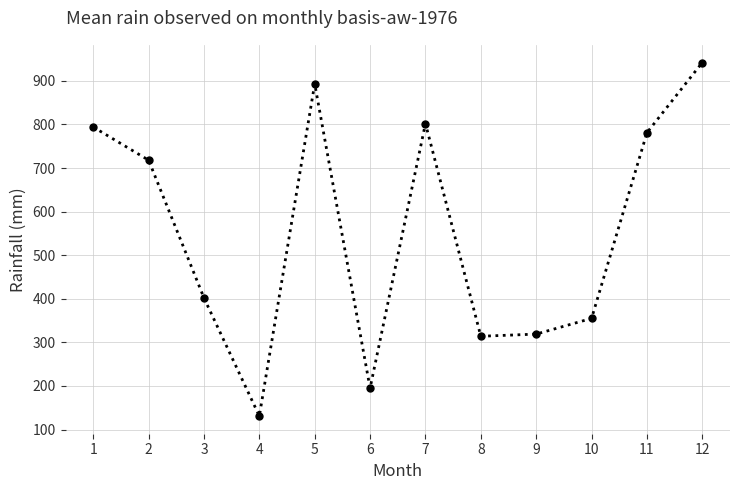

What is the change in value from 2 to 10?

-363